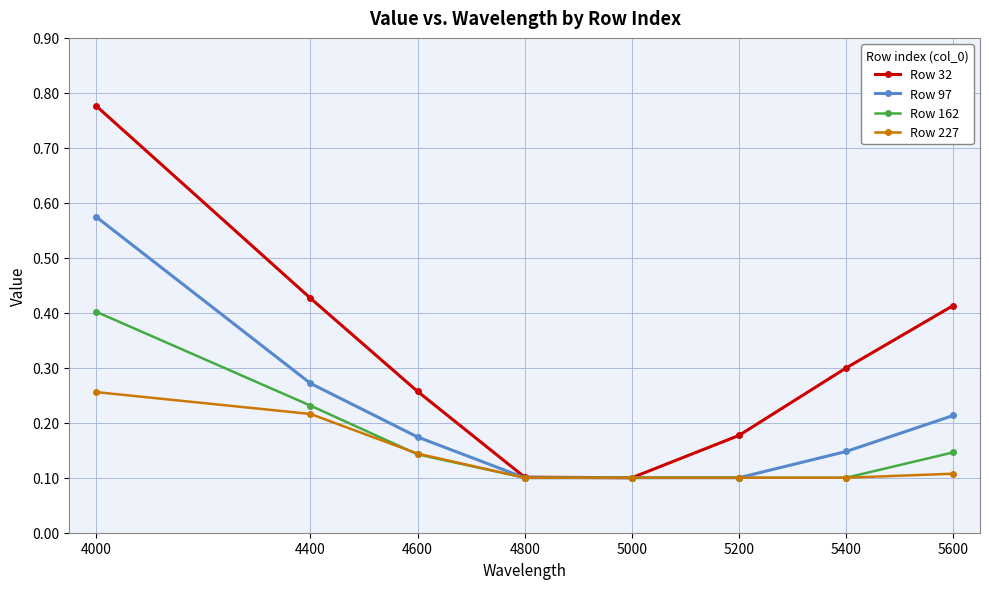

Count the Row 227 values in the range 0 to 1.

8